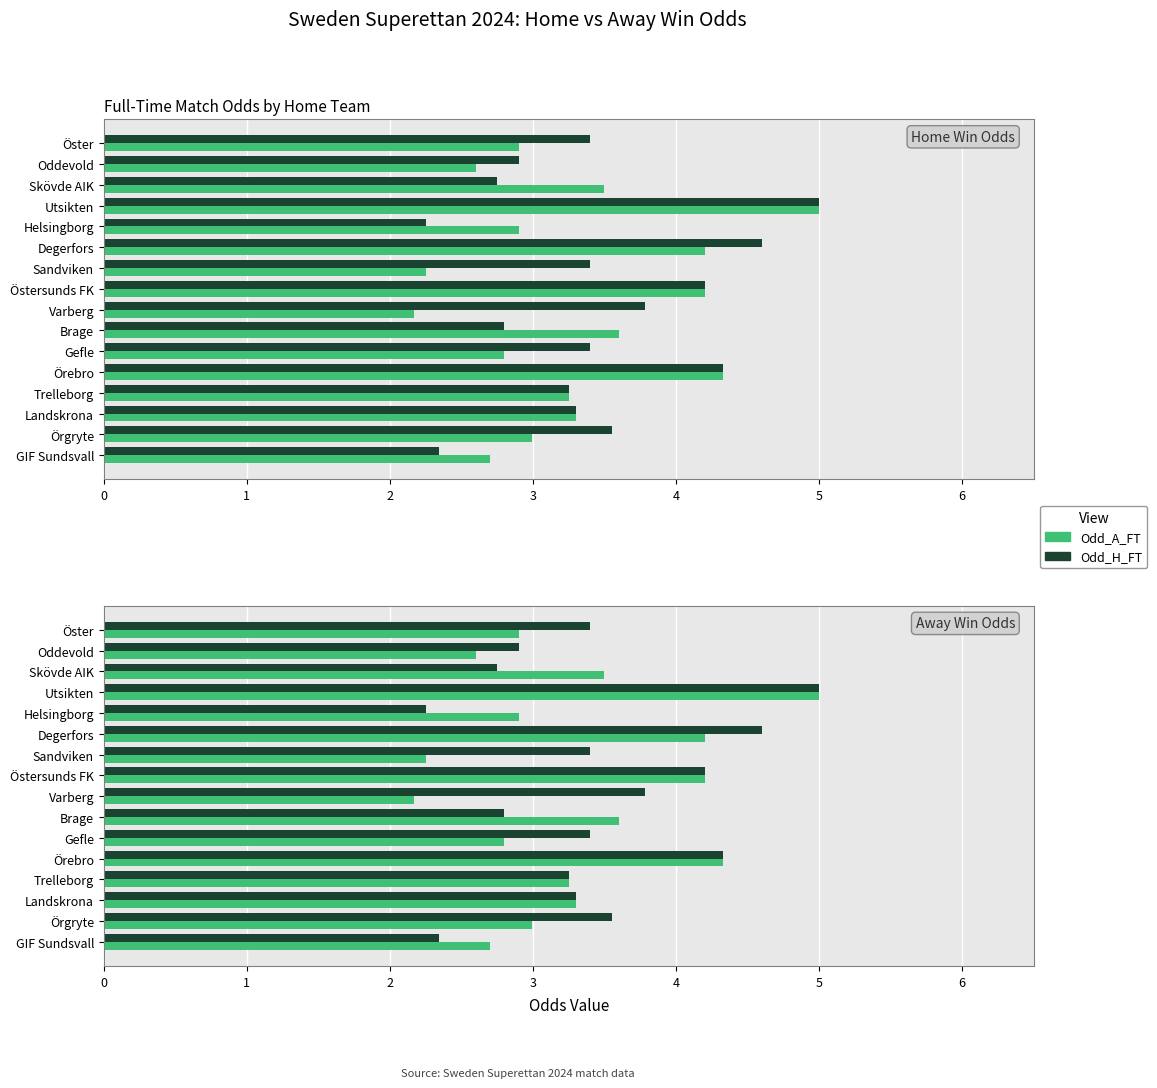

How many categories are shown in the chart?

16